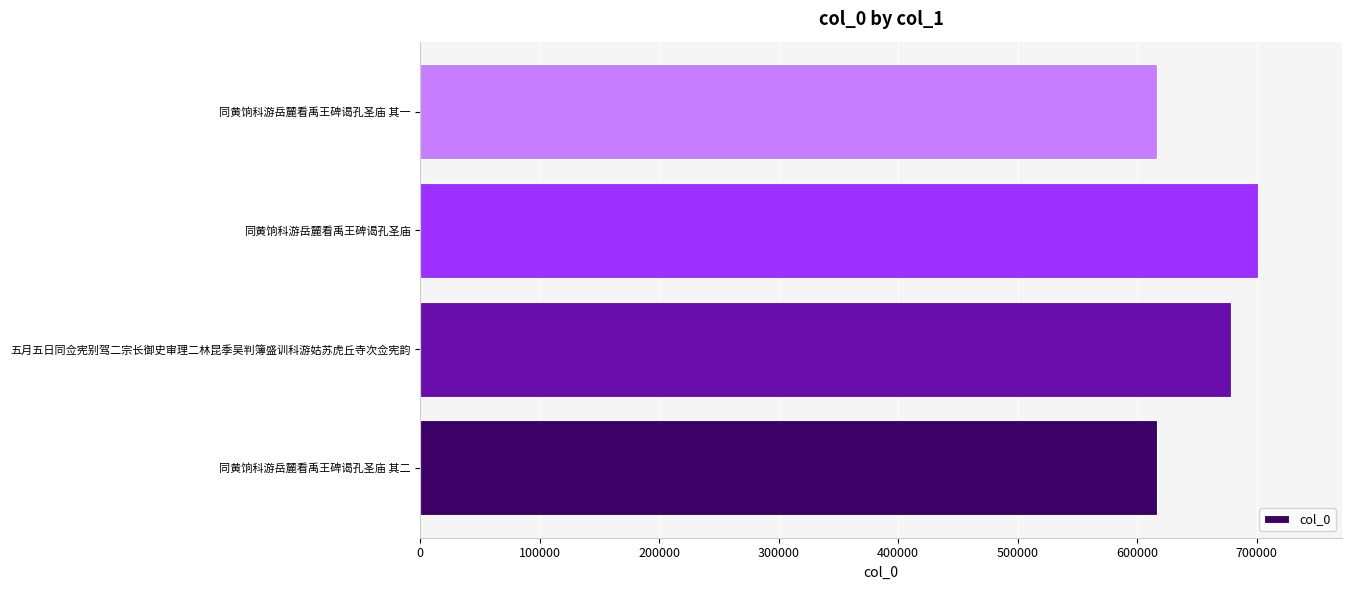

Where is the data nearest to the value 659079?

五月五日同佥宪别驾二宗长御史审理二林昆季吴判簿盛训科游姑苏虎丘寺次佥宪韵